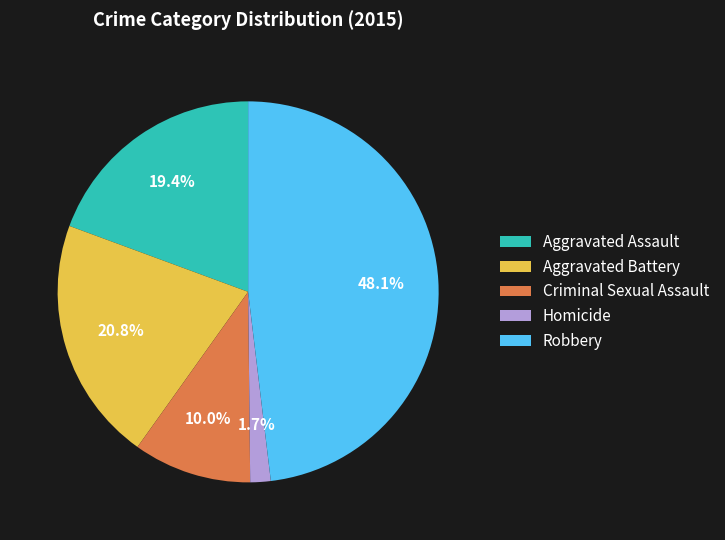

Between Homicide and Aggravated Battery, which is larger?

Aggravated Battery